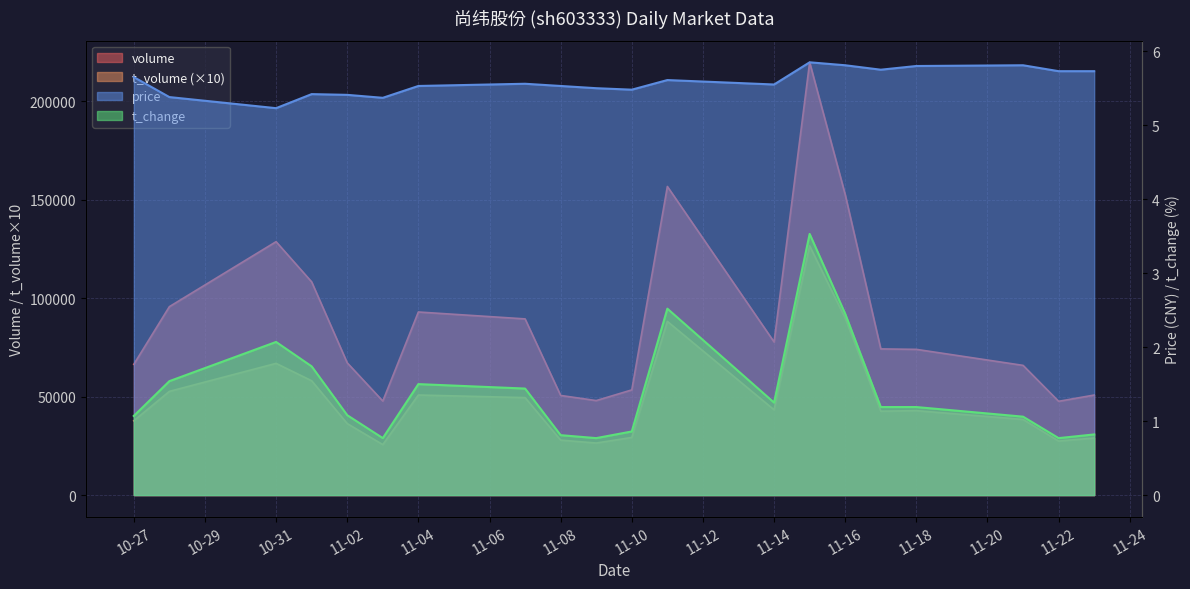

How many series are shown in this chart?

4